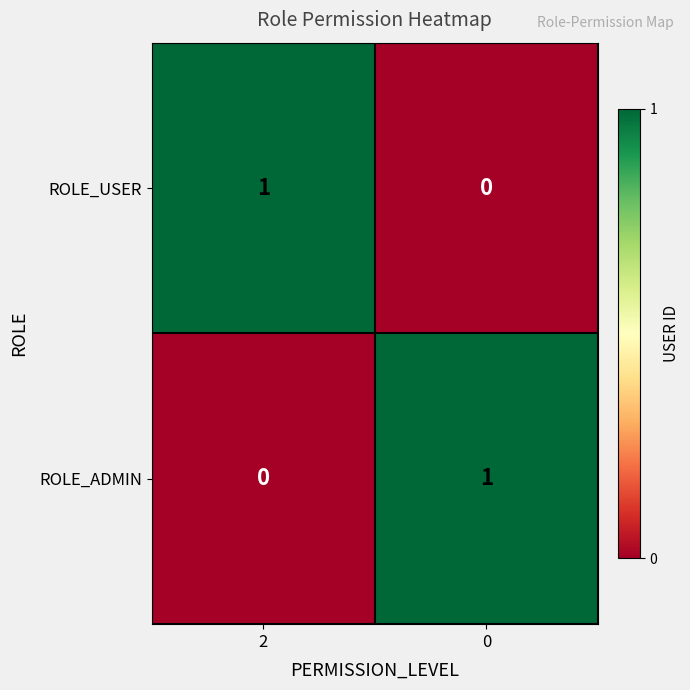

Is it true that ROLE_ADMIN equals 1 at 0?

True